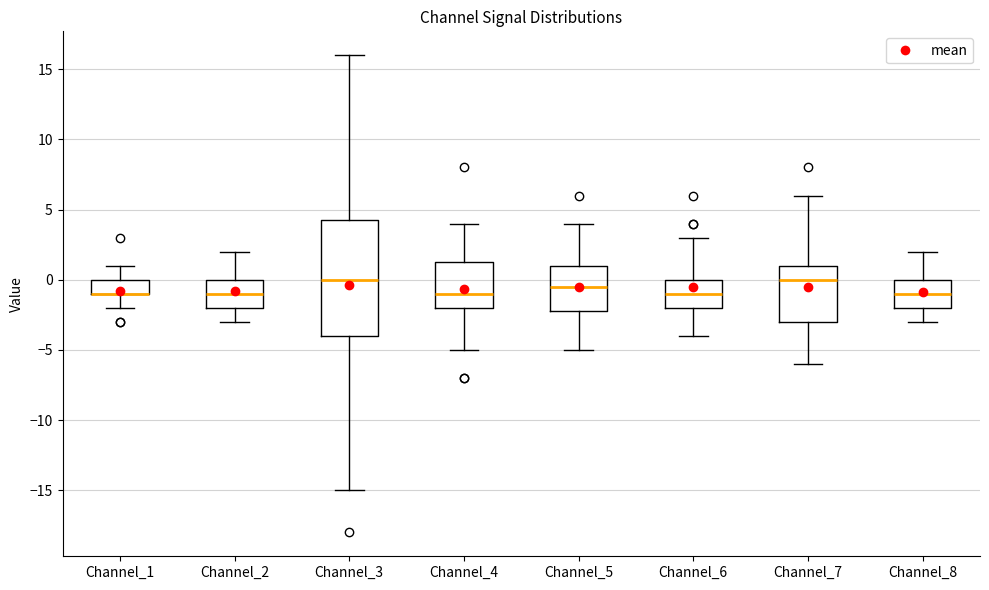

Reading left to right, read every box against the y-axis: the position of its median line, the range the box covers, and the ends of its whiskers. The values are not printed on the chart, so give them approximately, as read against the axis.

Channel_1: median -1.0 (drawn on the box's lower edge), box -1.0 to 0.0, whiskers -2.0 to 1.0
Channel_2: median -1.0, box -2.0 to 0.0, whiskers -3.0 to 2.0
Channel_3: median 0.0, box -4.0 to 4.5, whiskers -15.0 to 16.0
Channel_4: median -1.0, box -2.0 to 1.5, whiskers -5.0 to 4.0
Channel_5: median -0.5, box -2.0 to 1.0, whiskers -5.0 to 4.0
Channel_6: median -1.0, box -2.0 to 0.0, whiskers -4.0 to 3.0
Channel_7: median 0.0, box -3.0 to 1.0, whiskers -6.0 to 6.0
Channel_8: median -1.0, box -2.0 to 0.0, whiskers -3.0 to 2.0